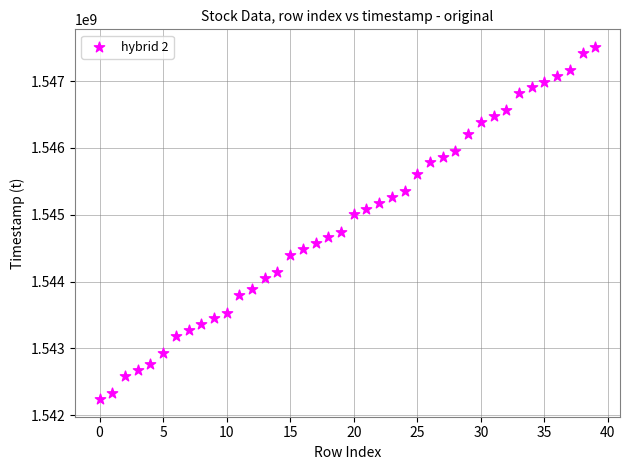

What is the range of Y values (max minus min)?

5270400